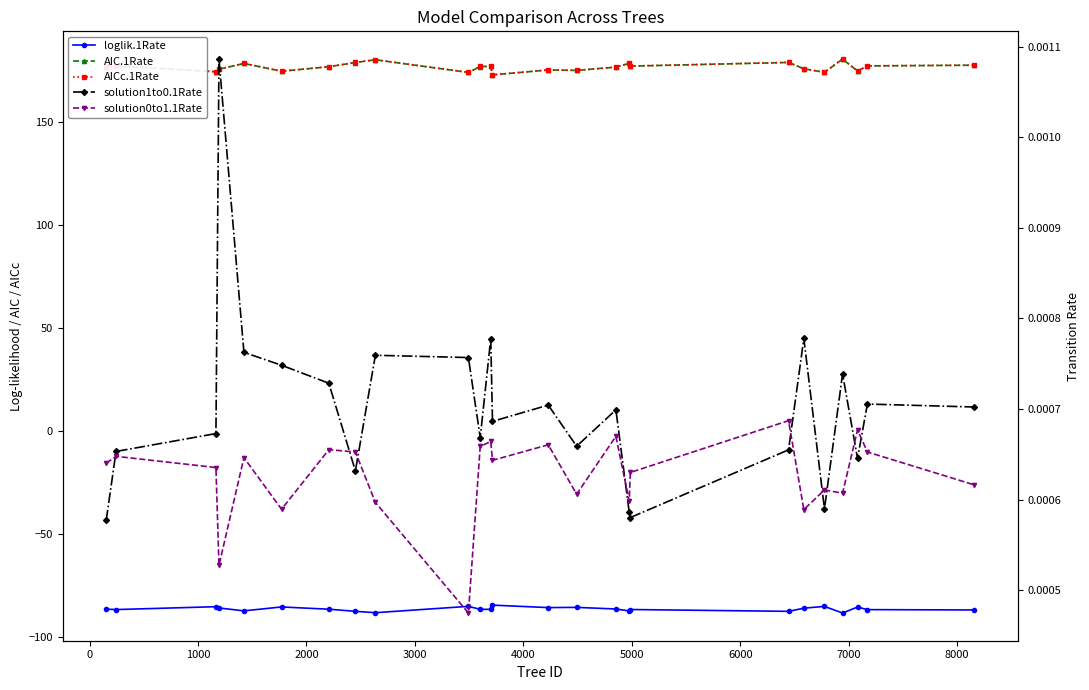

How many values in the AICc.1Rate series are below 177?

11